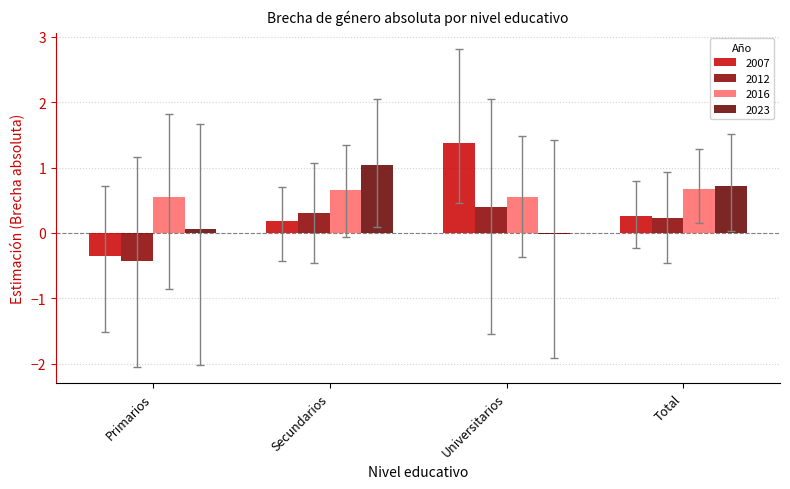

What is the lowest value of the 2012 series?

-0.4